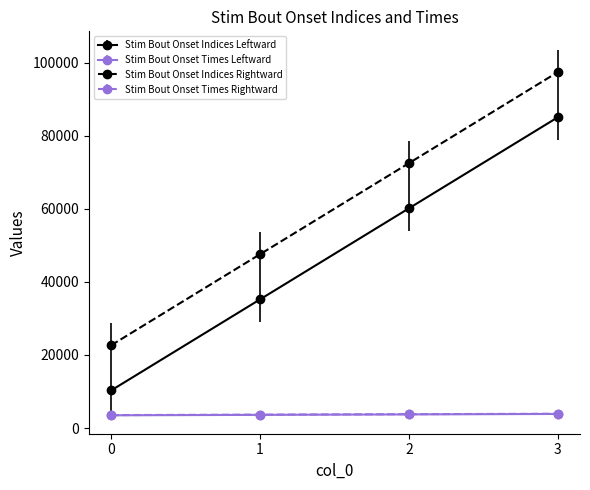

Which series changed the most between 1 and 2?

Stim Bout Onset Indices Rightward